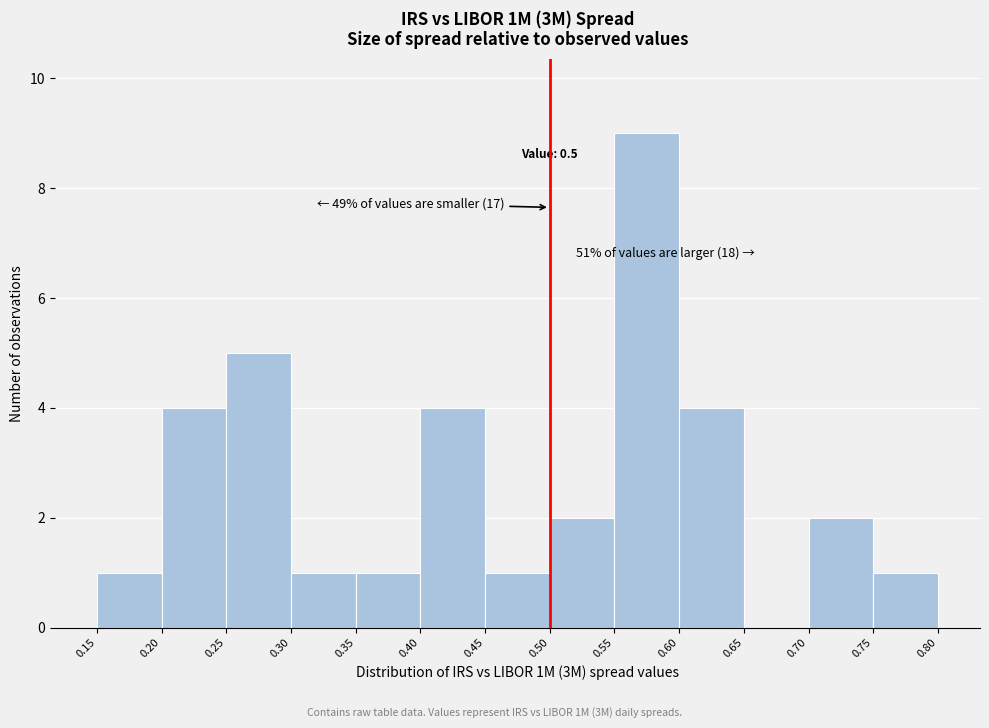

Which range on the x-axis has the tallest bar?

0.55 to 0.60